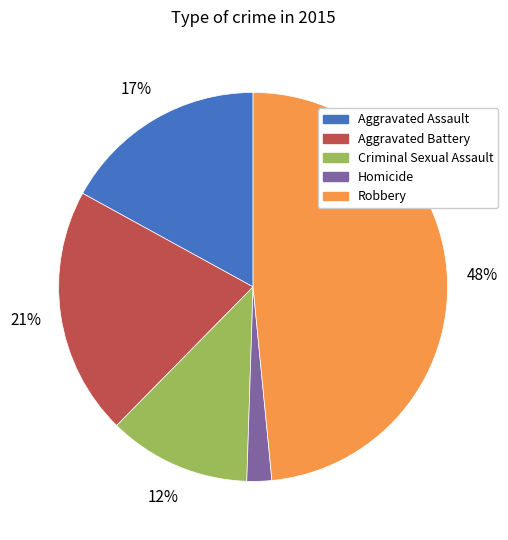

What percentage is the Aggravated Battery slice, to the nearest percent?

21%